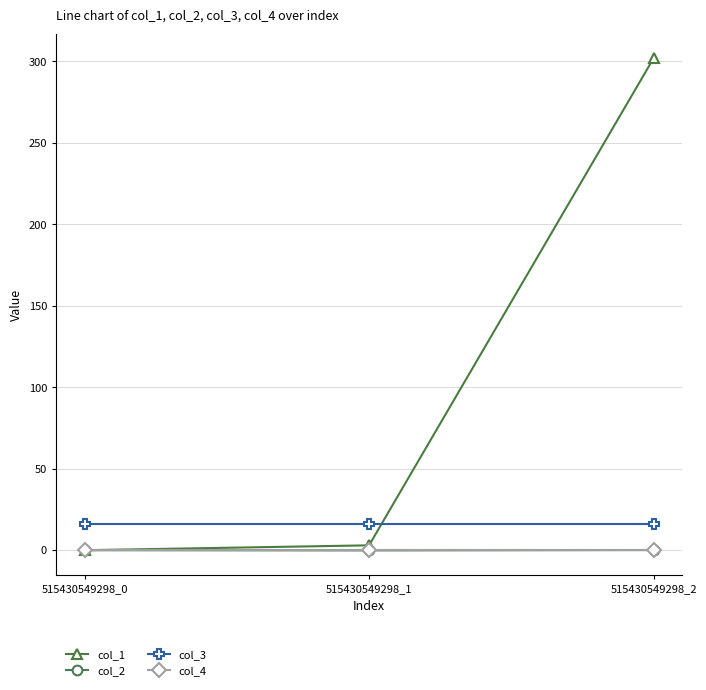

What is the total value across all series at 515430549298_1?

18.9